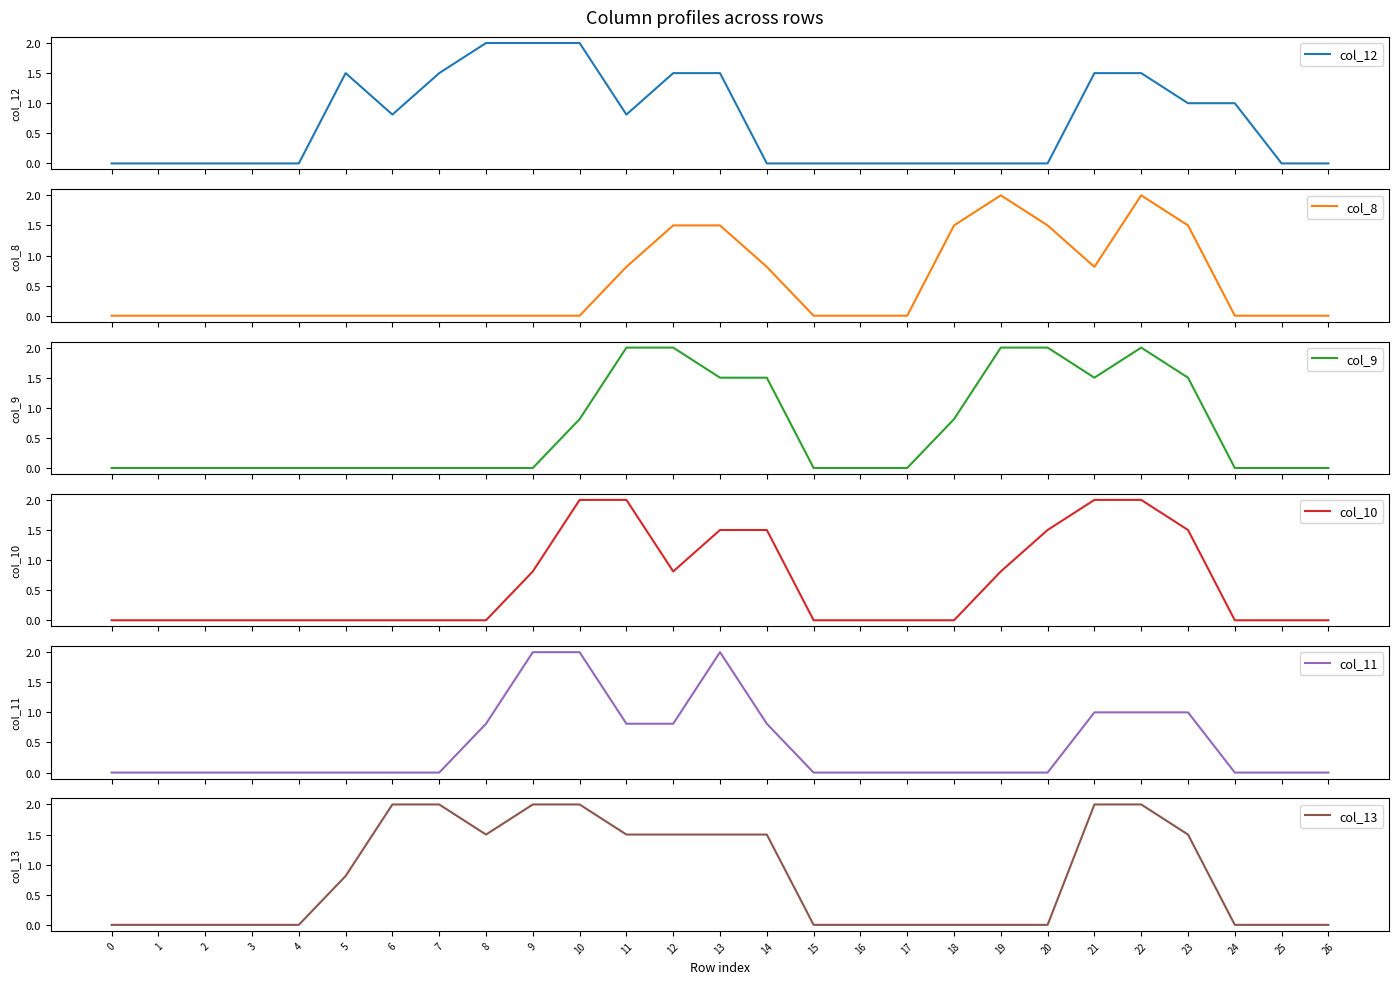

Which has a higher value, 12 or 3?

12